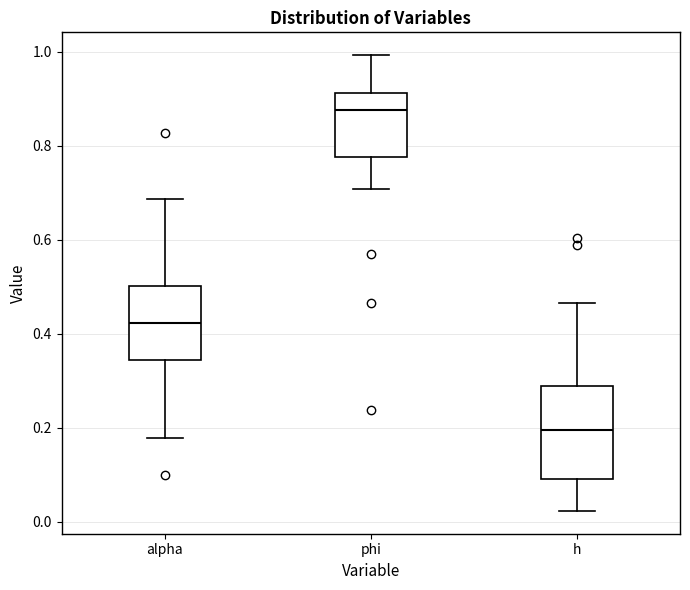

Reading left to right, read every box against the y-axis: the position of its median line, the range the box covers, and the ends of its whiskers. The values are not printed on the chart, so give them approximately, as read against the axis.

alpha: median 0.42, box 0.34 to 0.50, whiskers 0.18 to 0.68
phi: median 0.88, box 0.78 to 0.92, whiskers 0.70 to 1.00
h: median 0.20, box 0.10 to 0.28, whiskers 0.02 to 0.46